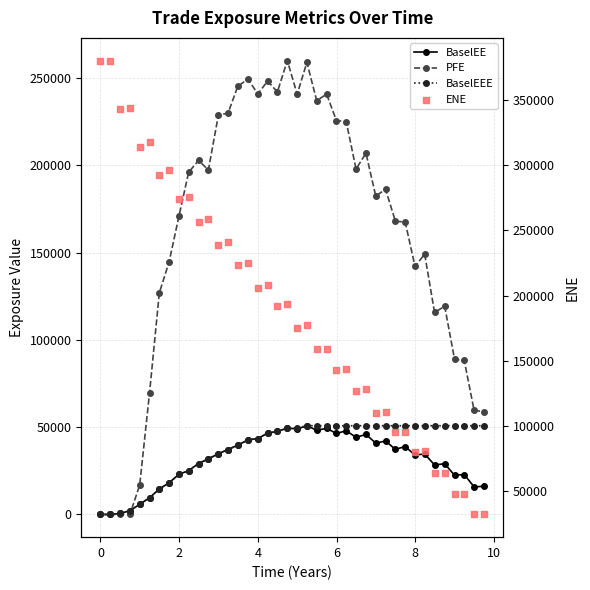

Is the value of BaselEE at 27 greater than the value of PFE at 20?

No